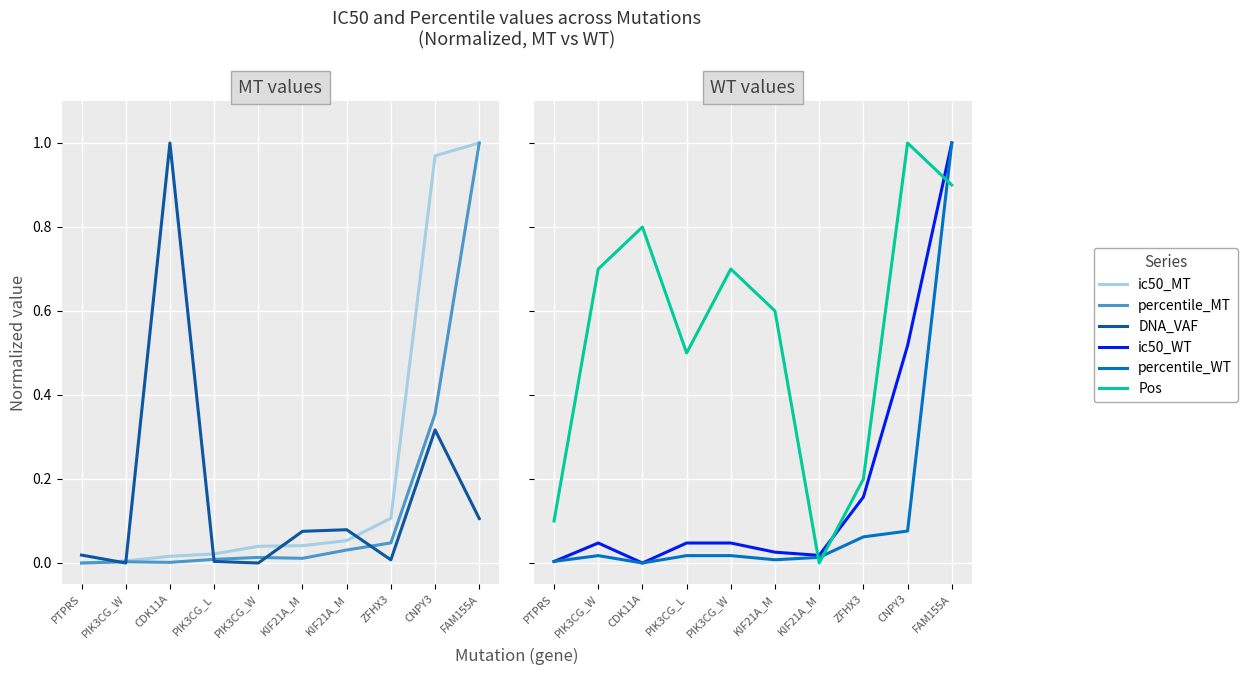

Is the value of percentile_MT at CDK11A greater than the value of percentile_WT at ZFHX3?

No